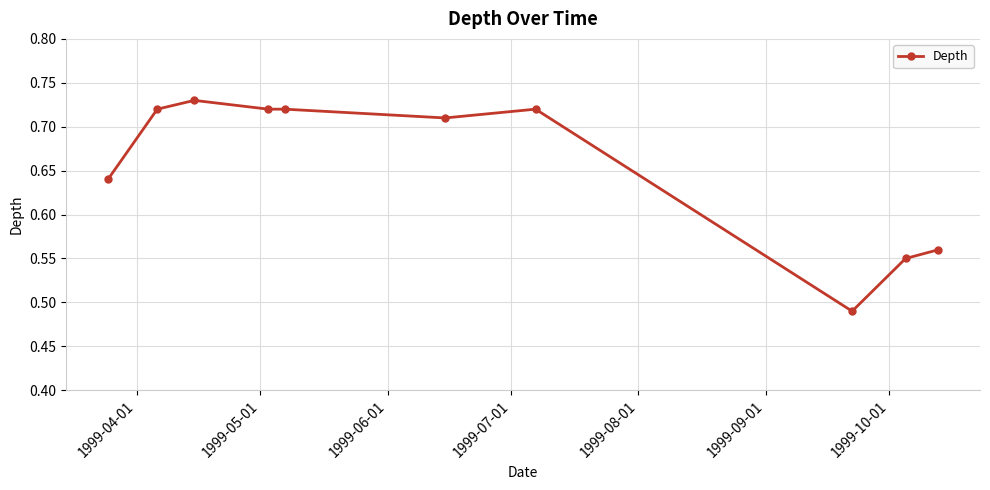

Count the values in the range 0 to 1.

10